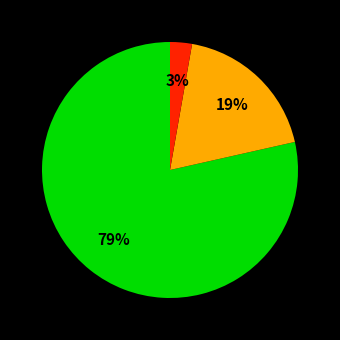

To the nearest percent, what is the average slice percentage?

33%